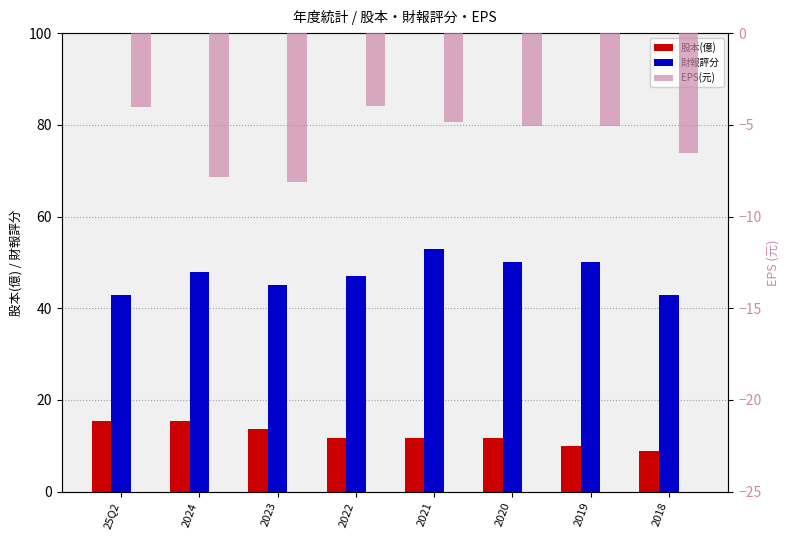

What is the label of the 7th bar from the right?

2024